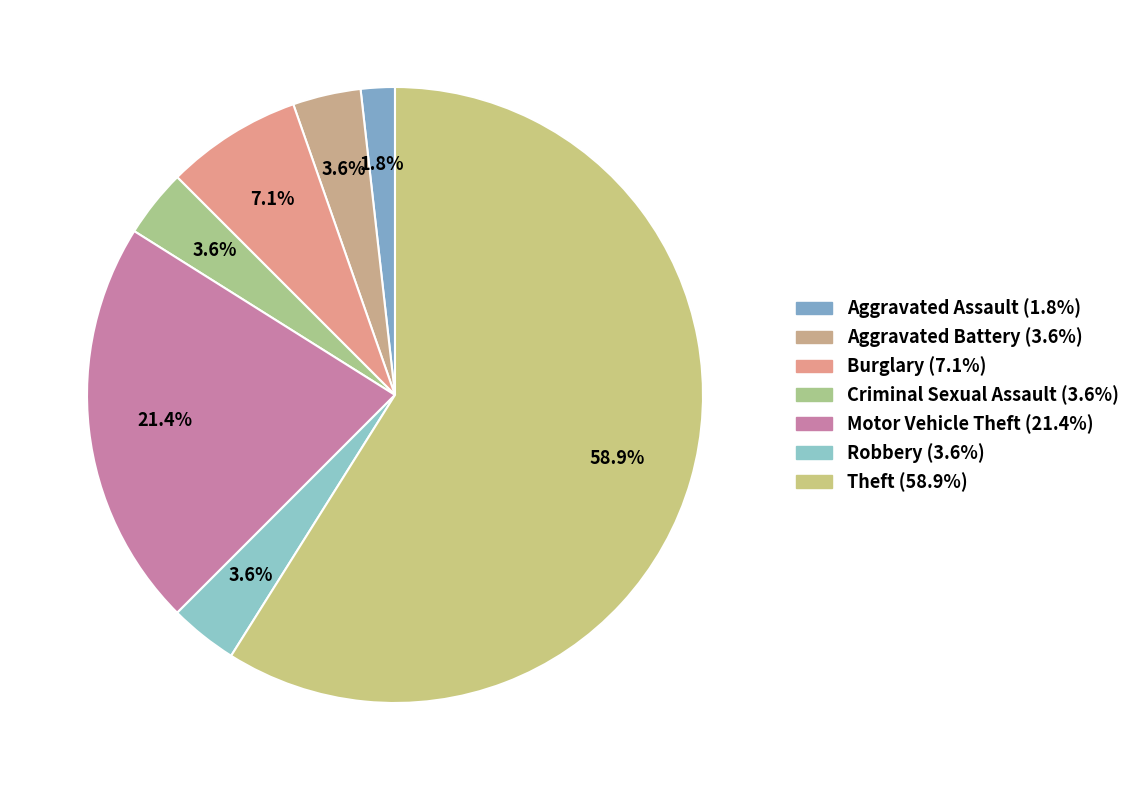

Do Burglary and Robbery together represent more than half of the pie?

No